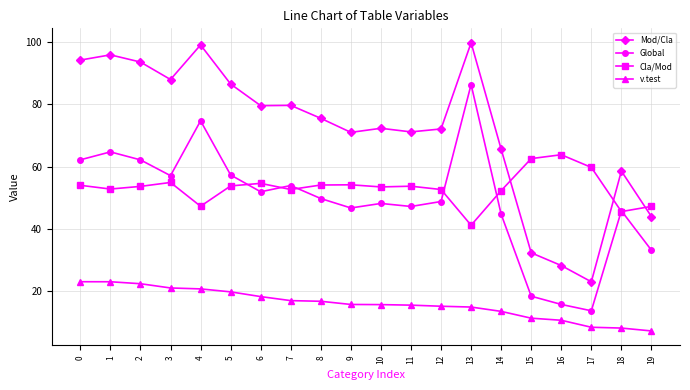

What is the total value across all series at 9?

187.6